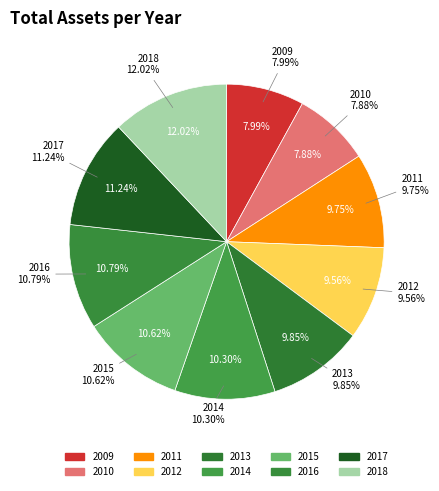

Does 2014 account for over 50% of the chart?

No